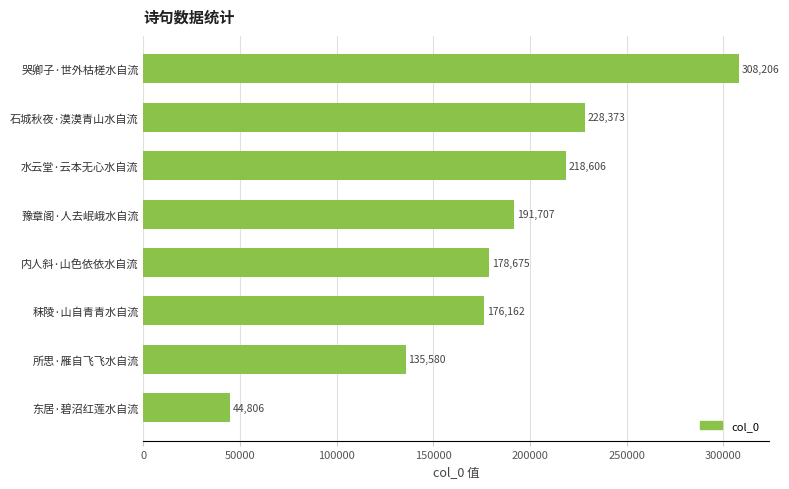

What is the ratio of the value at 所思·雁自飞飞水自流 to the value at 水云堂·云本无心水自流?

0.6